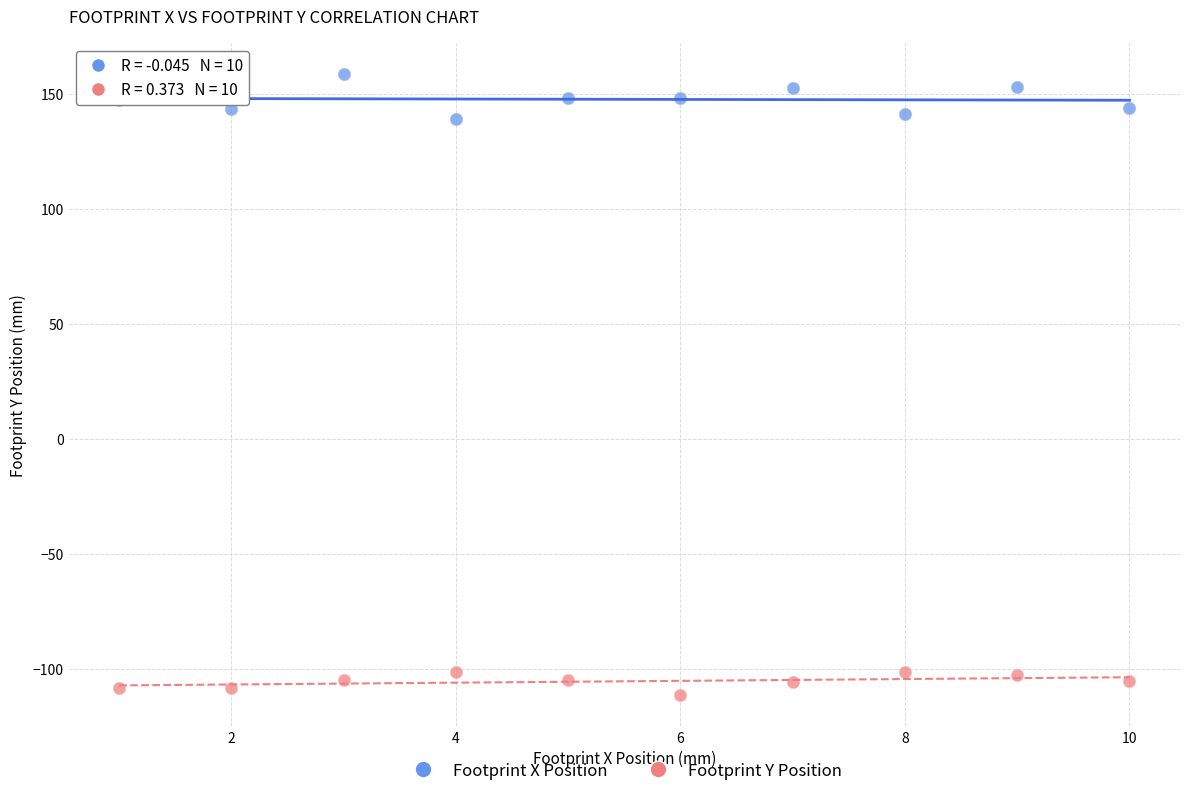

Across all data points, what is the range of Y values (max minus min)?

270.0